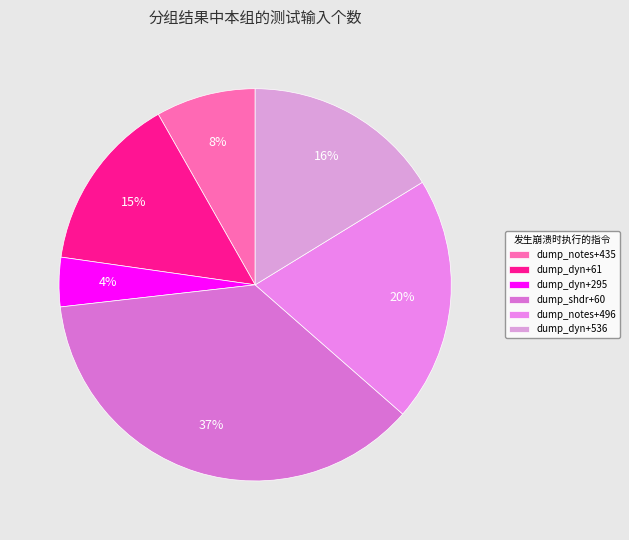

Count the number of slices in the pie.

6